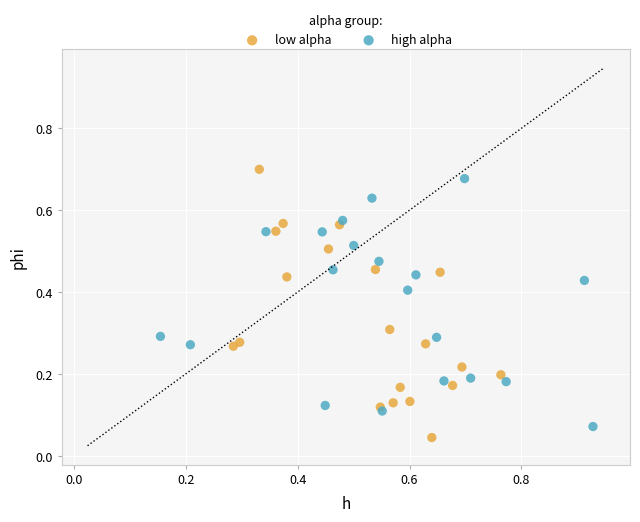

What are all the series names shown in the legend?

low alpha, high alpha